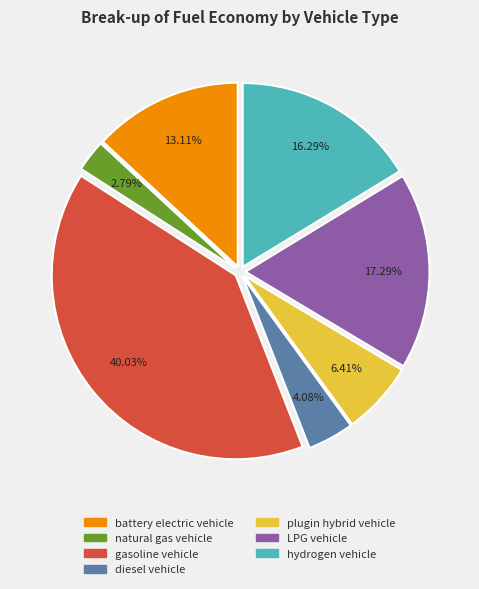

Does battery electric vehicle account for over 50% of the chart?

No